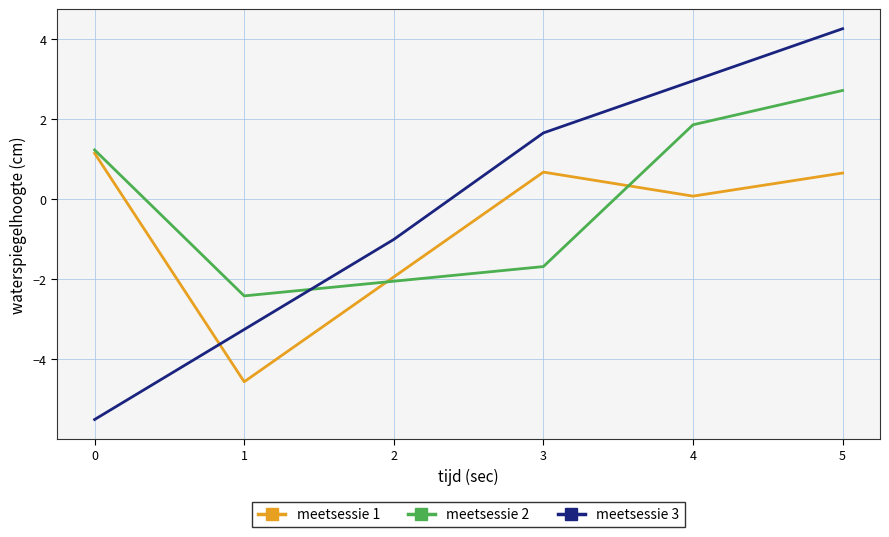

Which category has the lowest value across all series?

0